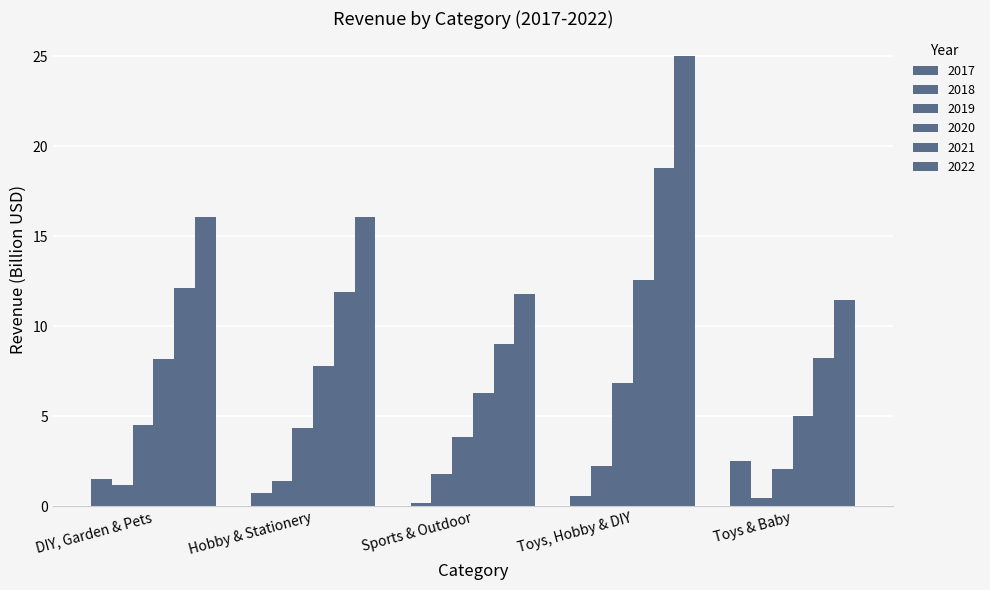

Between DIY, Garden & Pets and Sports & Outdoor, which series saw the biggest shift?

2022